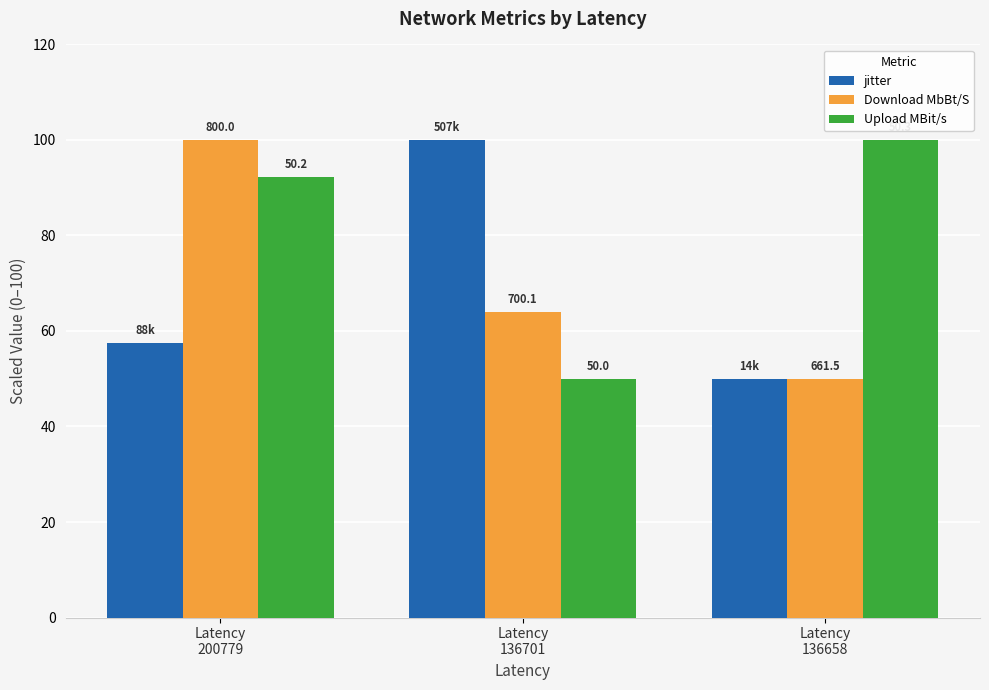

At which label does jitter reach its minimum?

Latency
136658